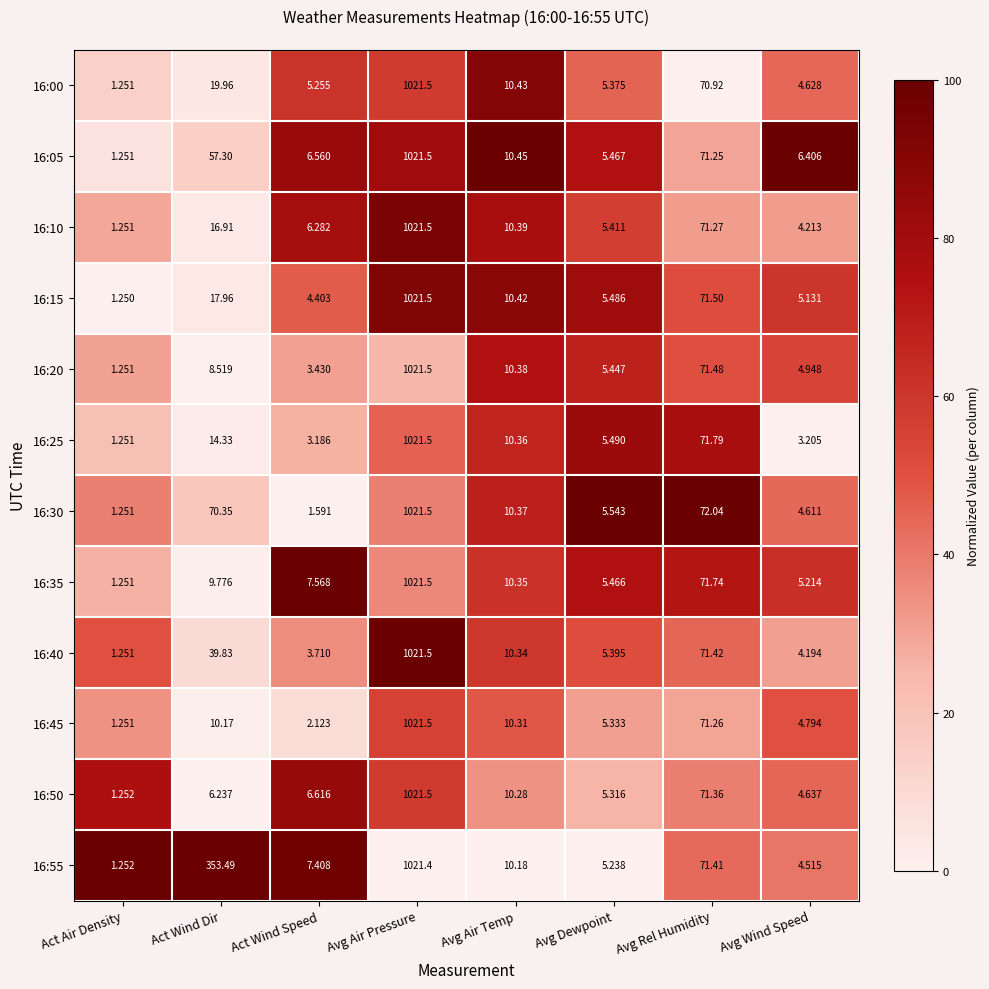

List the labels in order of 16:40 value, smallest first.

Act Air Density, Act Wind Speed, Avg Wind Speed, Avg Dewpoint, Avg Air Temp, Act Wind Dir, Avg Rel Humidity, Avg Air Pressure